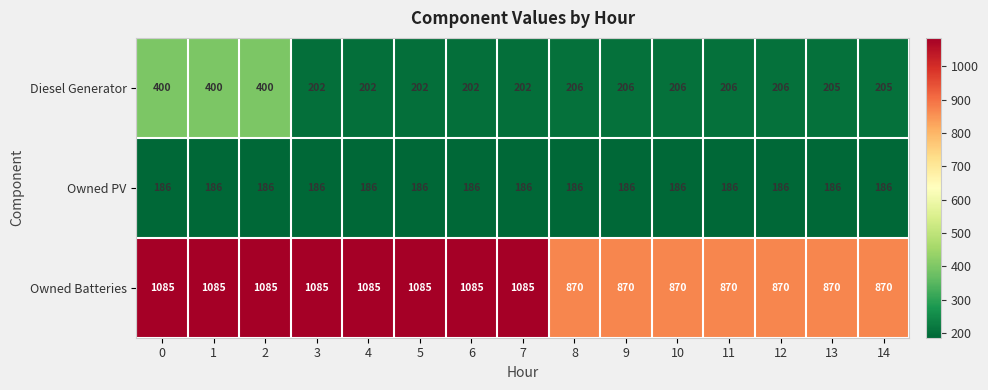

What is the average value of the Diesel Generator series?

243